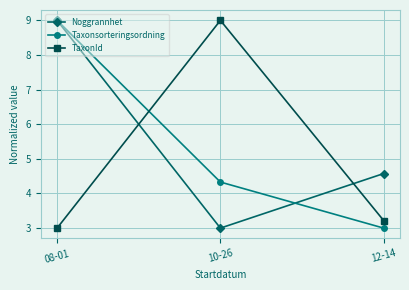

Between 10-26 and 12-14, which series saw the biggest shift?

TaxonId